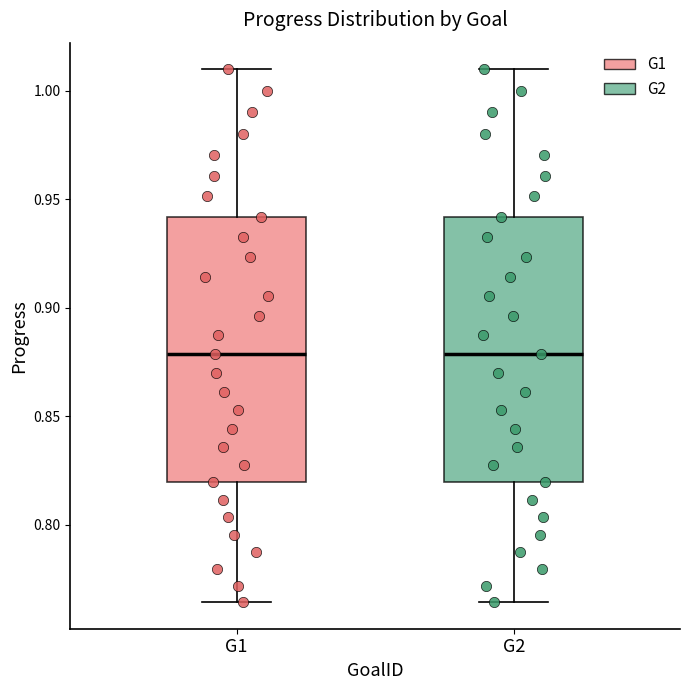

Where does the upper whisker of the box for G1 end on the y-axis? The values are not printed on the chart, so give them approximately, as read against the axis.

1.010